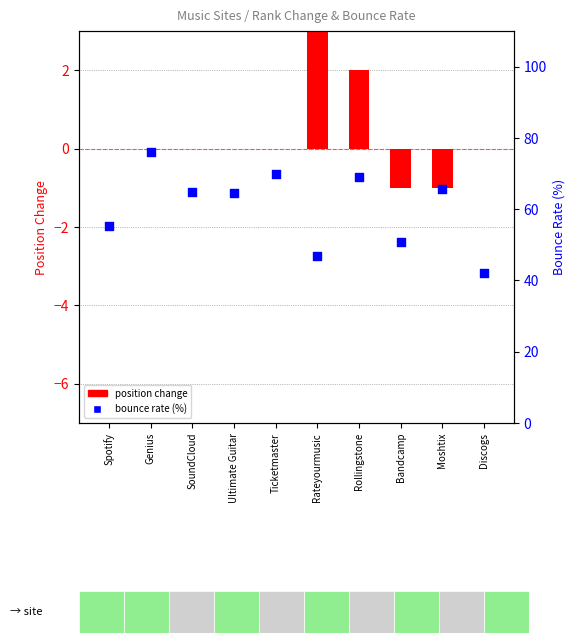

Which series reaches the maximum Y coordinate?

bounce rate (%)